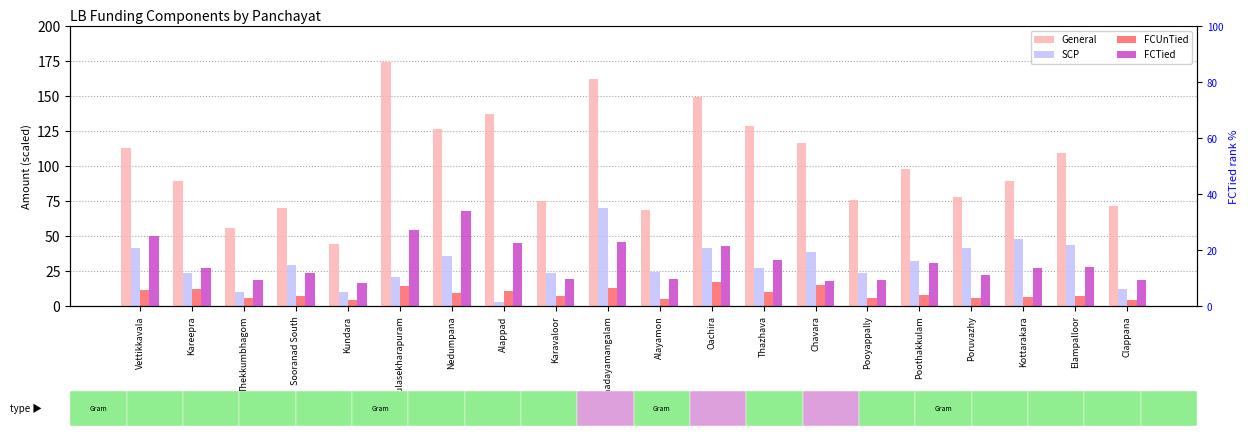

Reading left to right, transcribe all the data shown in this chart.

General: 112.5	89.0	56.0	70.0	44.0	174.0	126.5	137.0	75.0	162.0	68.5	149.5	128.5	116.5	75.5	98.0	78.0	89.5	109.0	71.5
SCP: 41.1	23.7	10.2	29.1	10.2	20.7	35.7	2.7	23.4	70.2	24.3	41.7	27.3	38.4	23.7	32.1	41.1	48.0	43.5	12.3
FCUnTied: 11.4	11.8	5.4	6.8	4.0	14.6	9.0	10.6	7.0	12.8	5.0	17.4	9.8	15.2	6.0	8.0	6.0	6.2	7.4	4.2
FCTied: 50.0	27.2	18.4	23.6	16.4	54.4	67.6	44.8	19.6	45.6	19.2	43.2	32.8	17.6	18.4	30.4	22.4	26.8	28.0	18.8